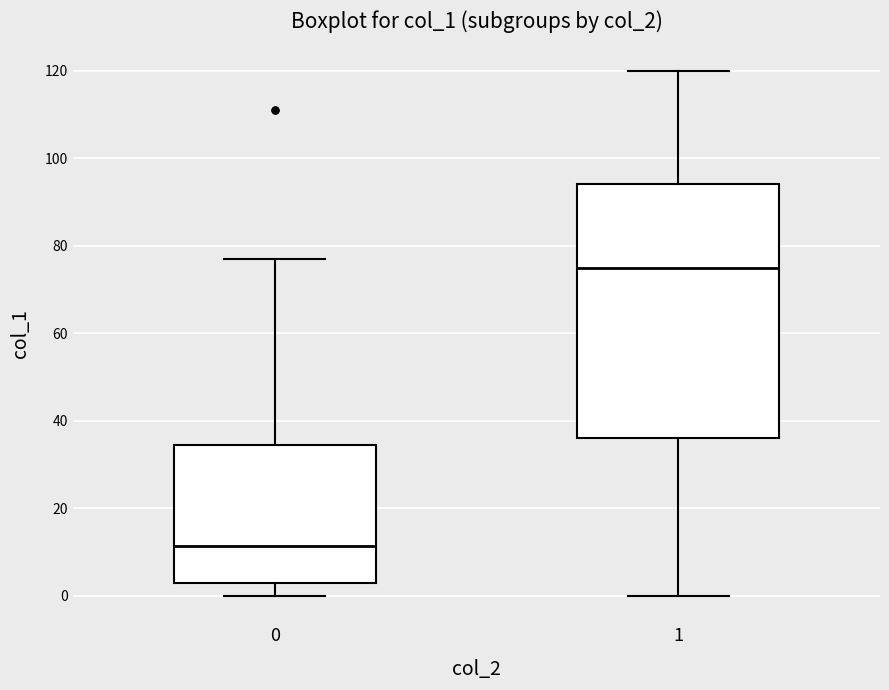

Where is the lower edge of the box at x = 0 on the y-axis? The values are not printed on the chart, so give them approximately, as read against the axis.

4